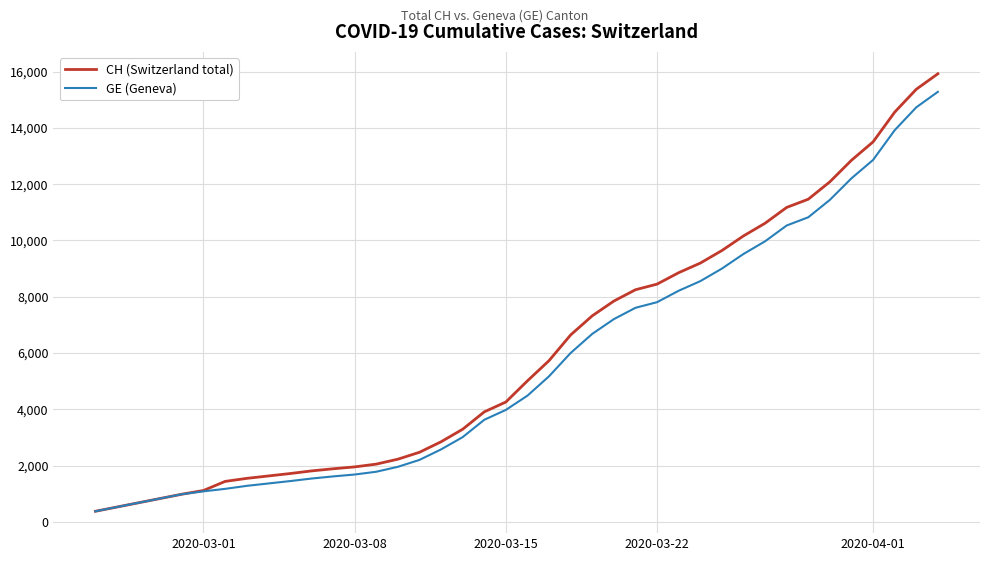

What is the average value of the CH (Switzerland total) series?

6626